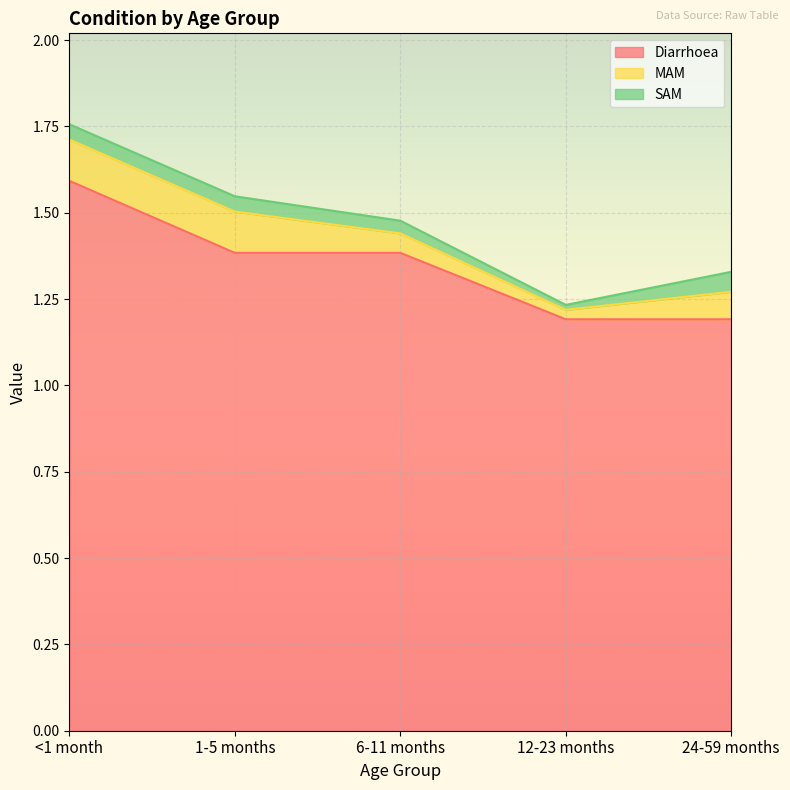

Does the chart display data point markers on the line(s)?

No